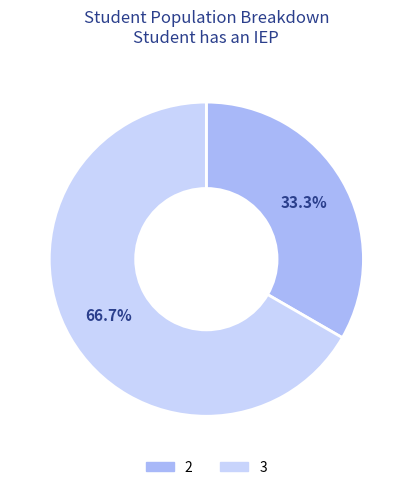

True or false: 2 accounts for 43% of the total.

False